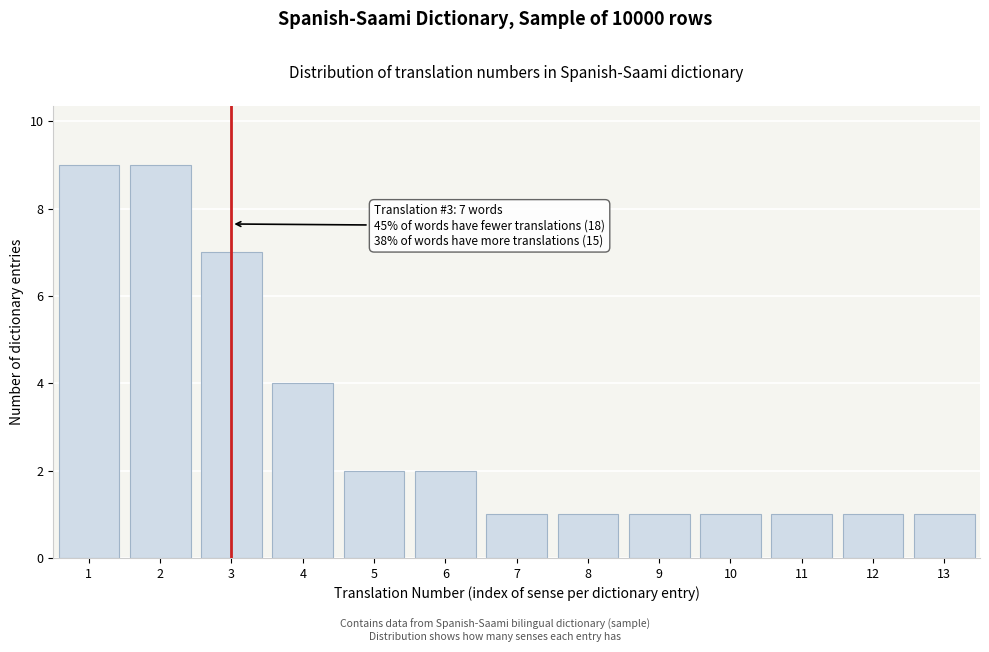

Reading left to right, what are all the values shown in this chart?

9	9	7	4	2	2	1	1	1	1	1	1	1